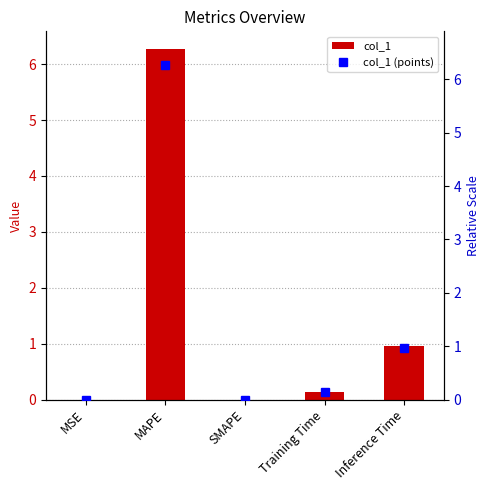

Are the bars grouped side by side (vs. stacked)?

Yes